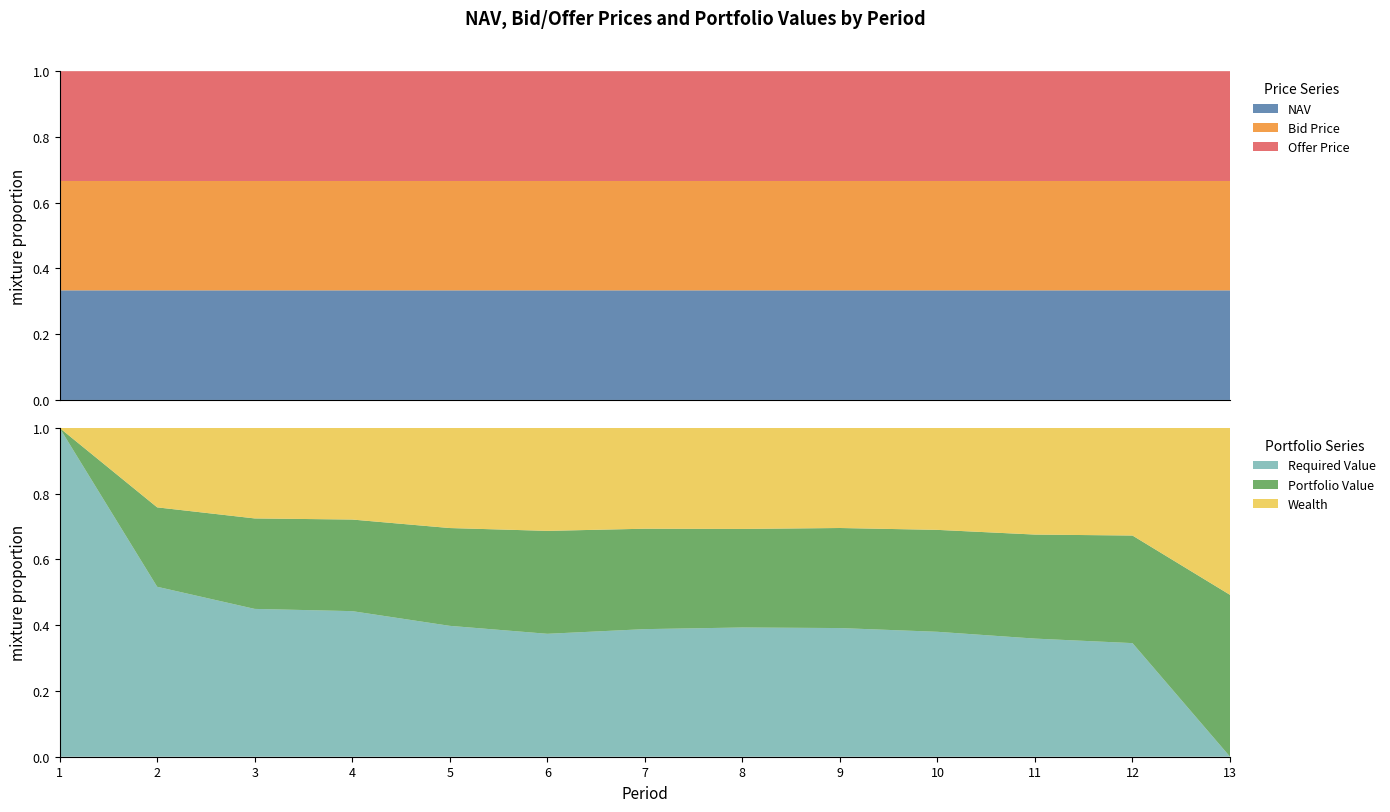

Reading right to left, transcribe all the data shown in this chart.

NAV: 13=13.0	12=13.4	11=12.9	10=12.2	9=12.0	8=12.4	7=13.2	6=14.4	5=13.8	4=13.0	3=14.6	2=15.4	1=16.4
Bid Price: 13=12.9	12=13.4	11=12.9	10=12.2	9=11.9	8=12.4	7=13.2	6=14.4	5=13.8	4=13.0	3=14.6	2=15.4	1=16.4
Offer Price: 13=13.0	12=13.5	11=12.9	10=12.2	9=12.0	8=12.4	7=13.3	6=14.5	5=13.9	4=13.0	3=14.7	2=15.4	1=16.4